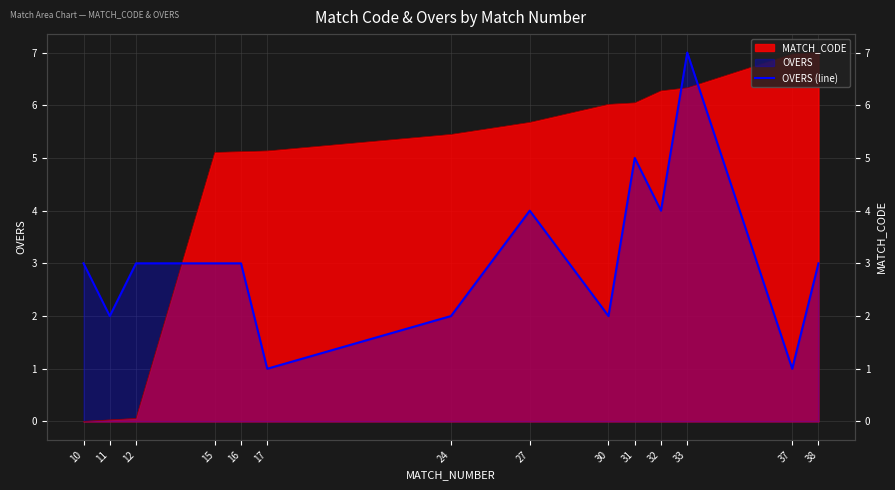

Rank the categories by value from highest to lowest.

33, 31, 27, 32, 10, 12, 15, 16, 38, 11, 24, 30, 17, 37